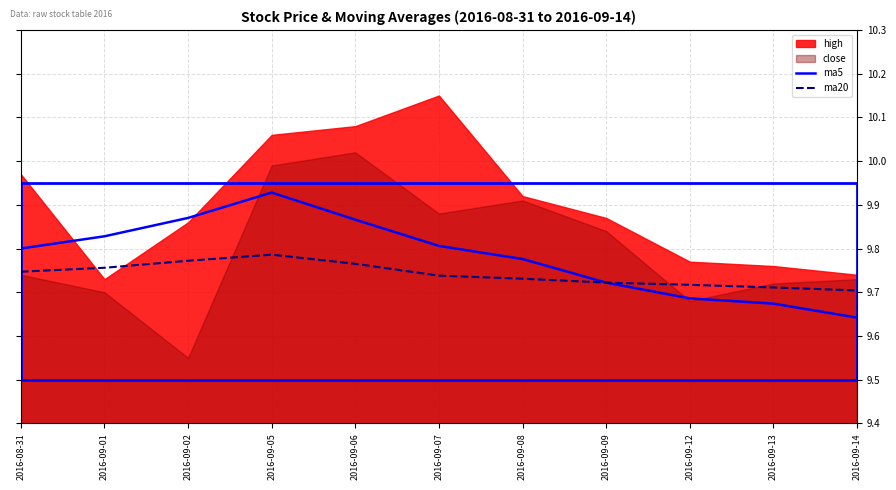

True or false: ma20 and ma5 cross at least once.

False